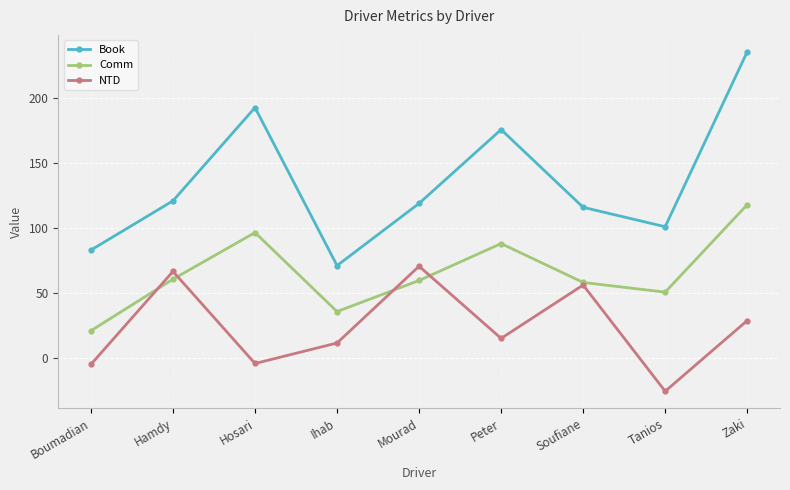

What is the label of the 4th point from the right?

Peter